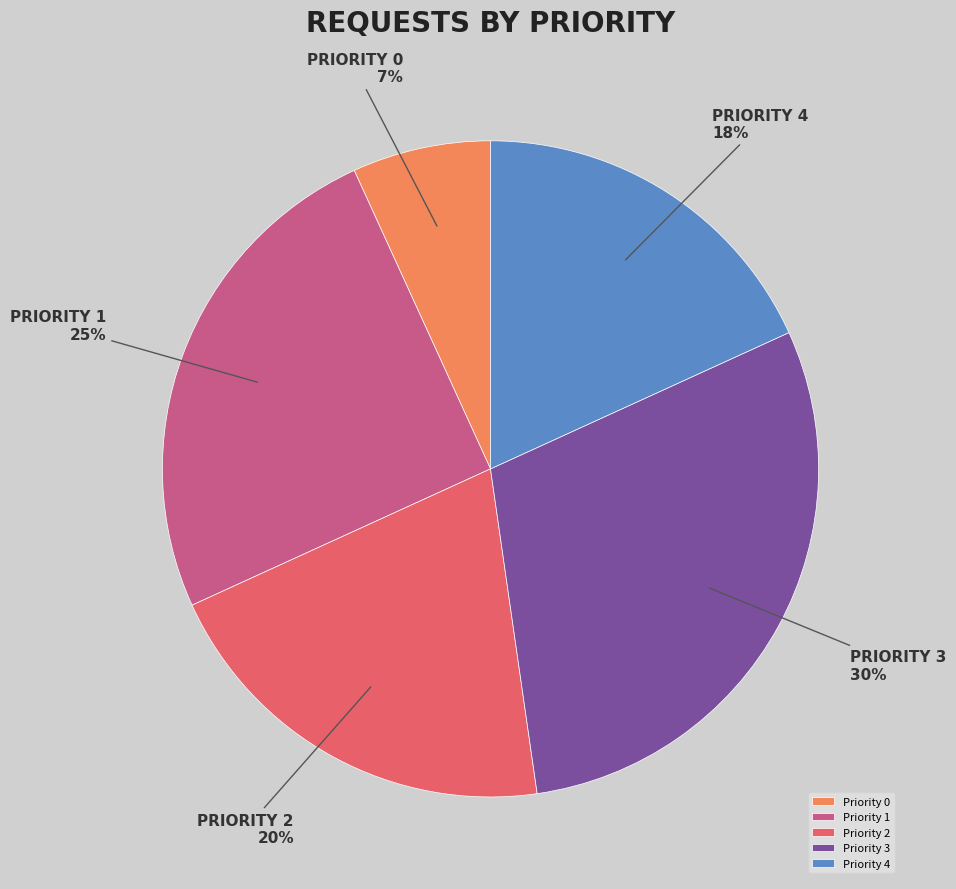

Is there any slice that represents more than half of the pie?

No